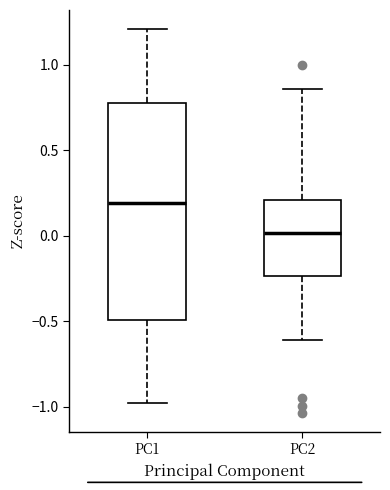

Reading left to right, transcribe this box plot: for each box, give where its median line is, the range the box spans, and where its two whiskers end, as read against the y-axis. The values are not printed on the chart, so give them approximately, as read against the axis.

PC1: median 0.20, box -0.50 to 0.75, whiskers -1.00 to 1.20
PC2: median 0.00, box -0.25 to 0.20, whiskers -0.60 to 0.85